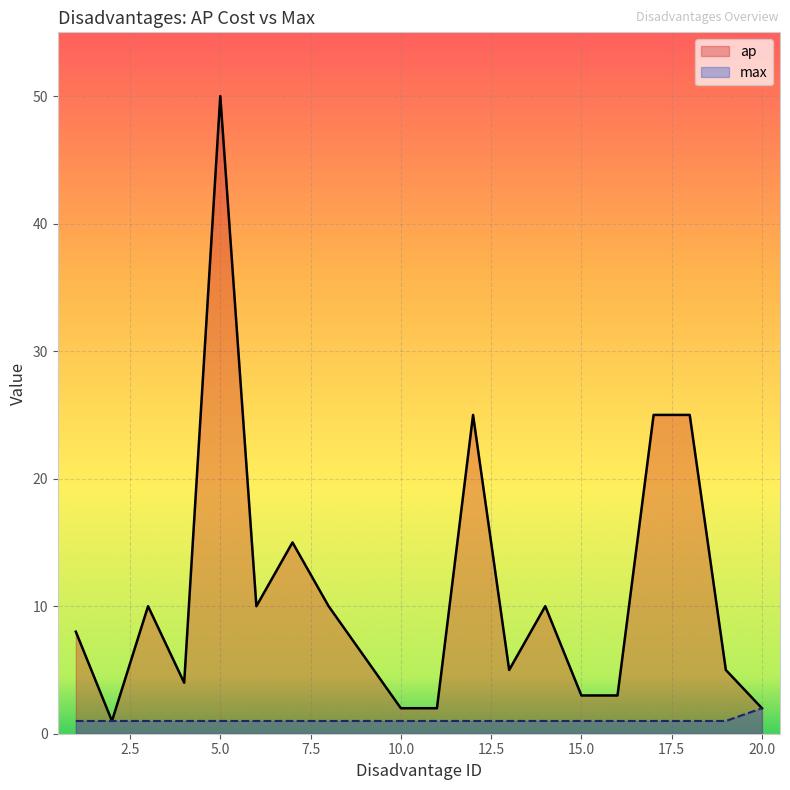

How many max values are between 1 and 2?

20